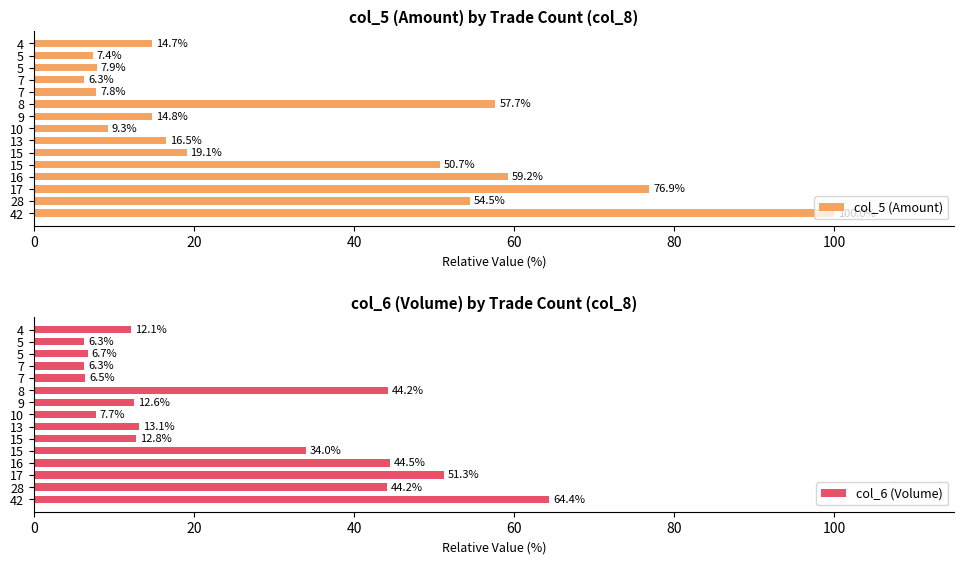

What is the lowest value of the col_6 (Volume) series?

6.3